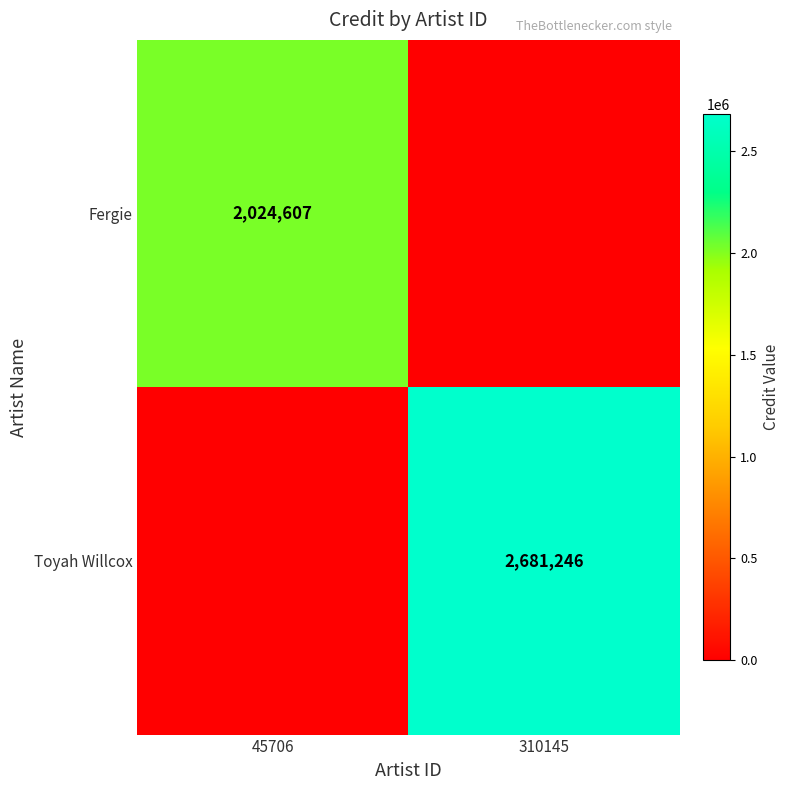

What is the difference between the highest and lowest values at 45706?

2024607